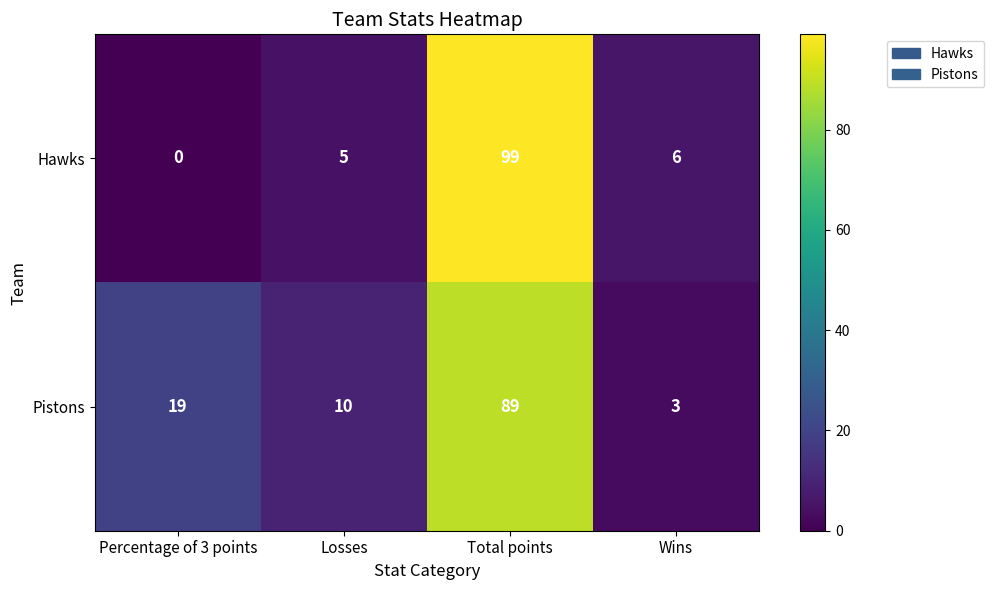

Which series changed the most between Losses and Wins?

Pistons